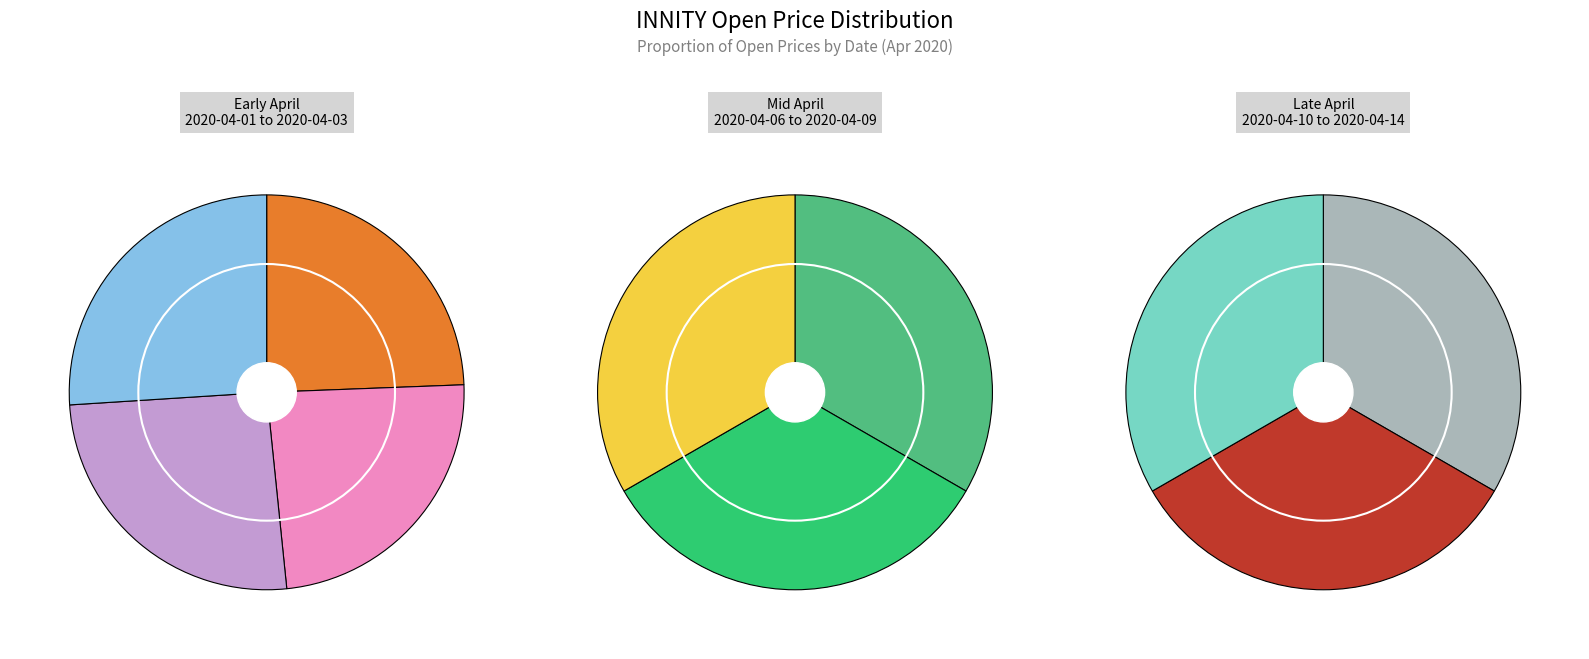

Rank the categories by value from lowest to highest.

2020-04-02, 2020-04-01, 2020-04-03, 2020-04-06, 2020-04-07, 2020-04-08, 2020-04-09, 2020-04-10, 2020-04-13, 2020-04-14